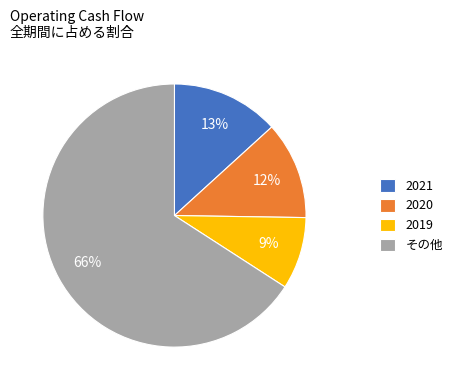

Combined, do 2019 and 2020 account for over 50%?

No